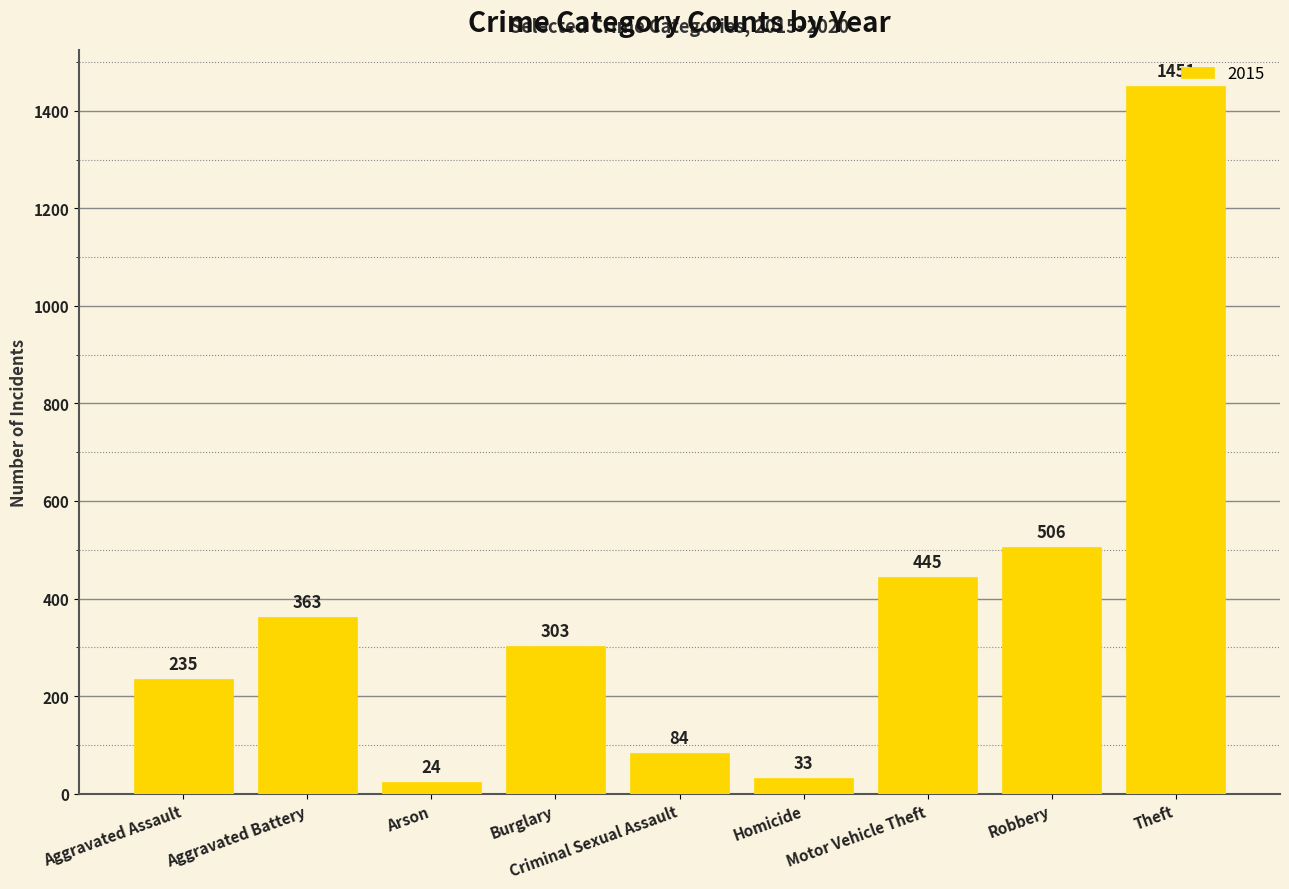

The chart shows a value of 2346 at Theft. True or false?

False